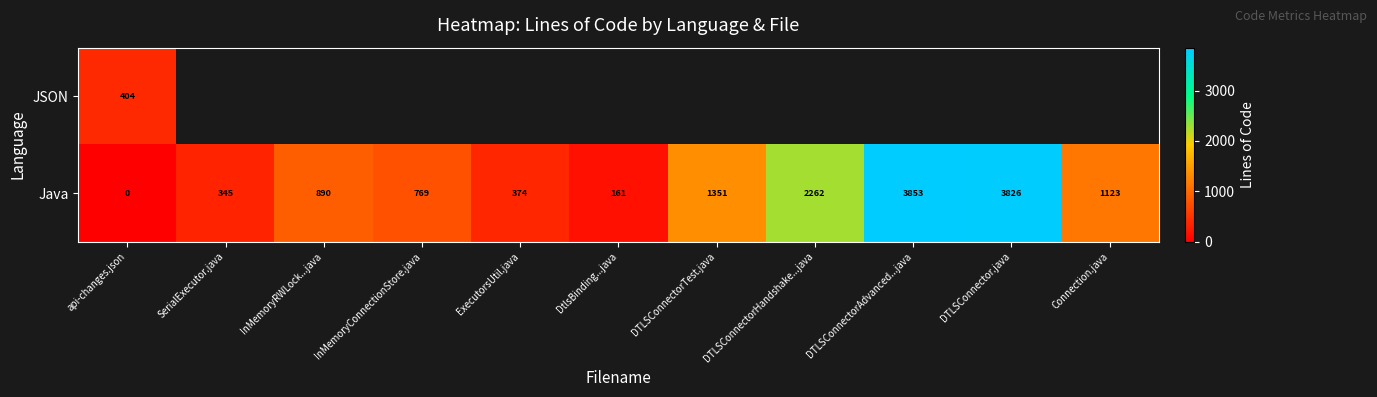

True or false: Java has a value of 260.3 at InMemoryRWLock...java.

False